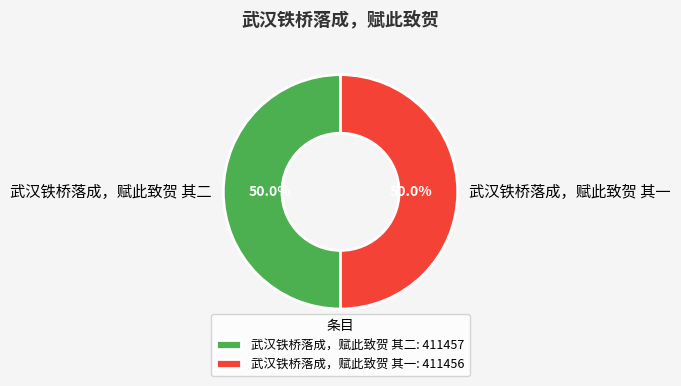

What percentage is the 武汉铁桥落成，赋此致贺 其二 slice, to the nearest percent?

50%